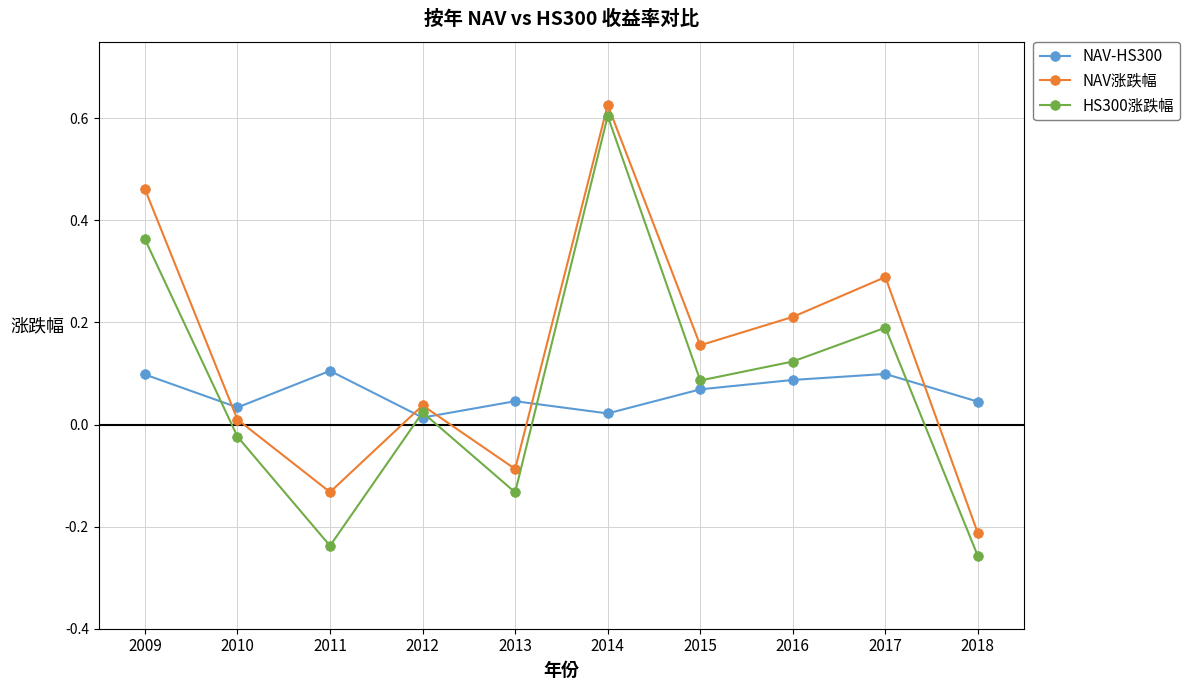

True or false: NAV-HS300 and HS300涨跌幅 intersect in this chart.

True